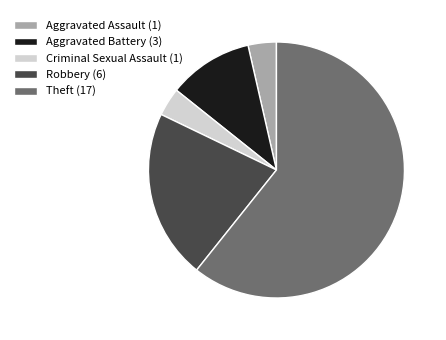

Which slice represents more than half of the pie?

Theft